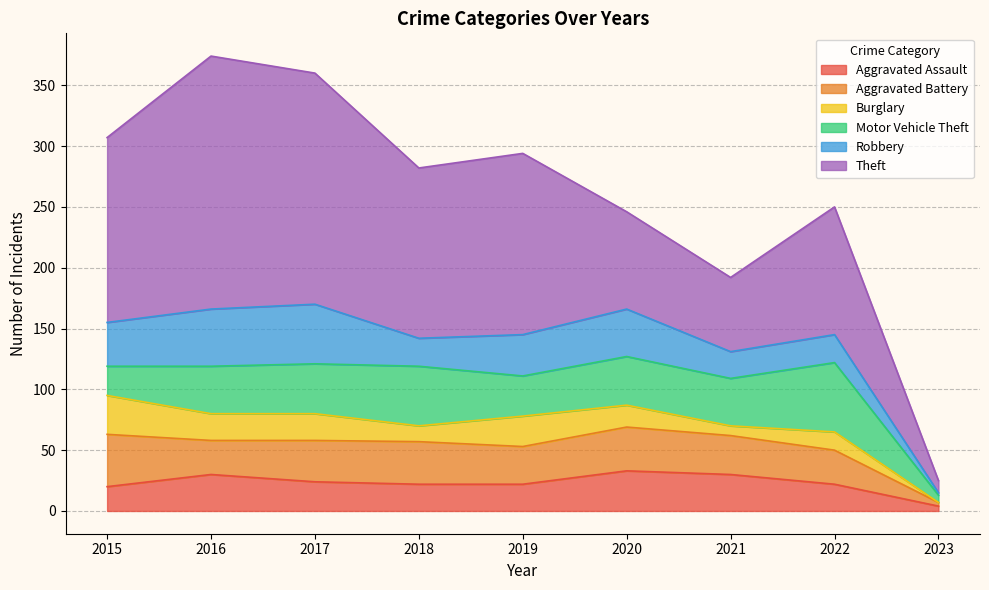

The value of Robbery at 2021 is 22. True or false?

True